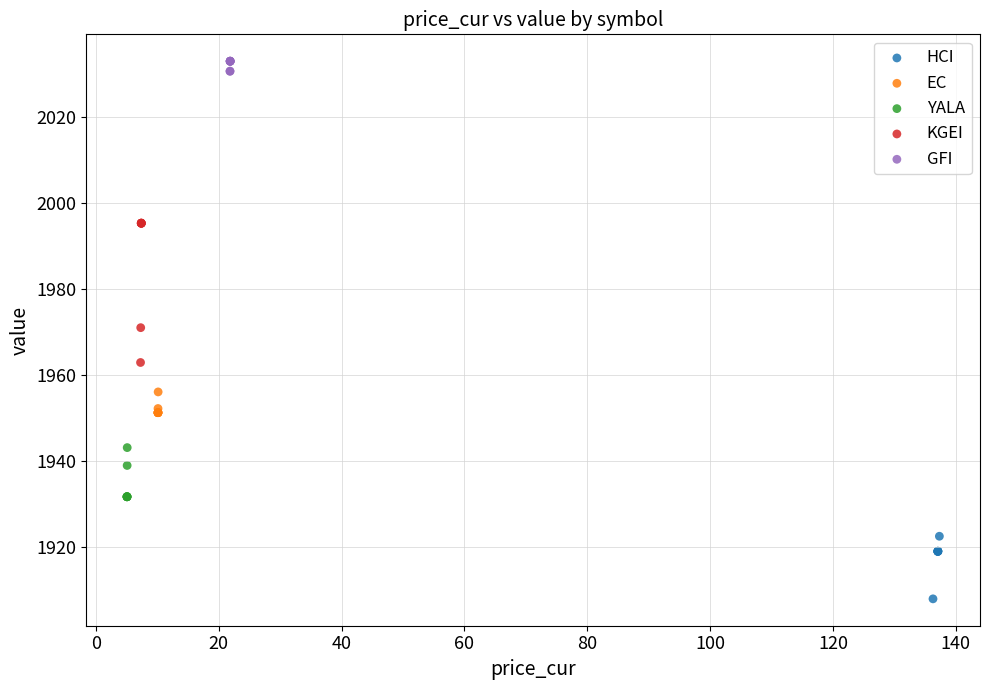

Which series has the widest spread of Y values?

KGEI